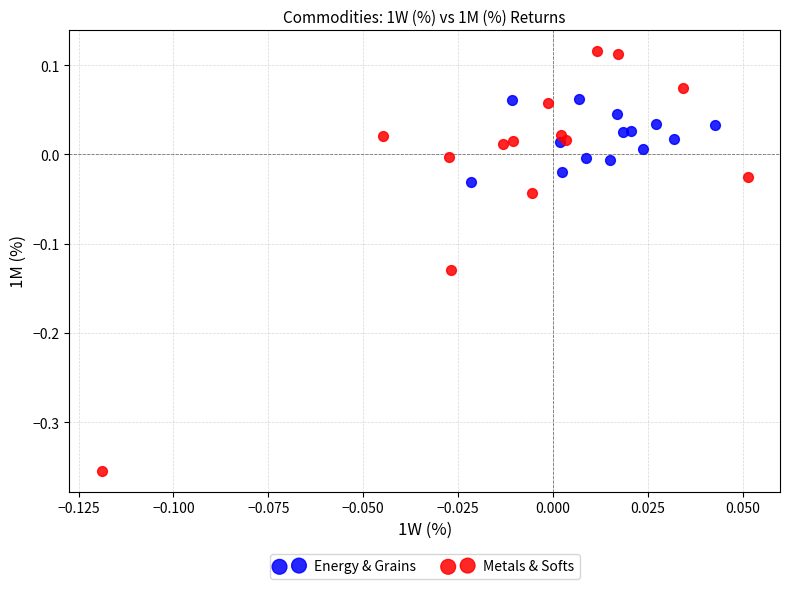

Which series has the largest Y range (max minus min)?

Metals & Softs